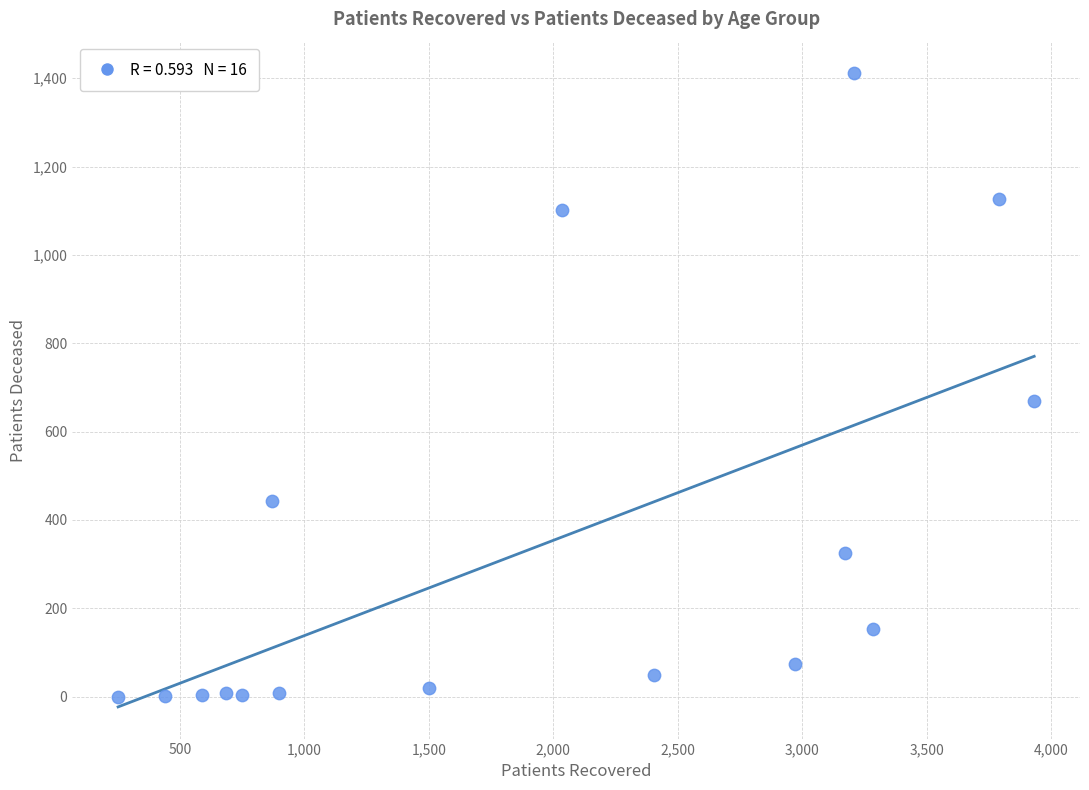

What Y value in the scatter plot is closest to 705?

670